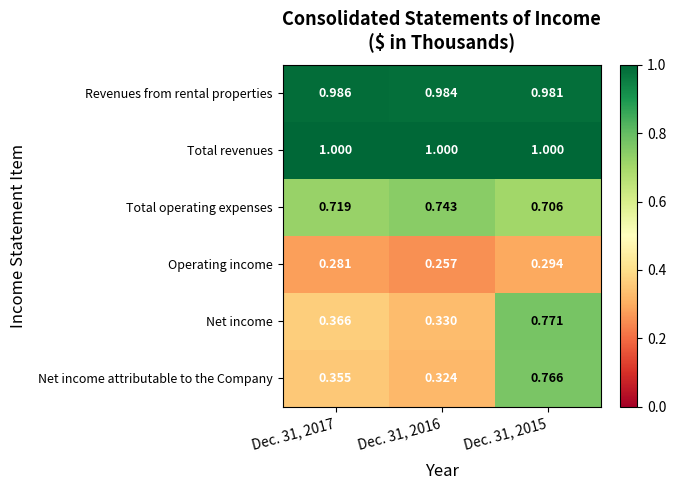

Is the value of Operating income at Dec. 31, 2015 greater than the value of Net income at Dec. 31, 2017?

No